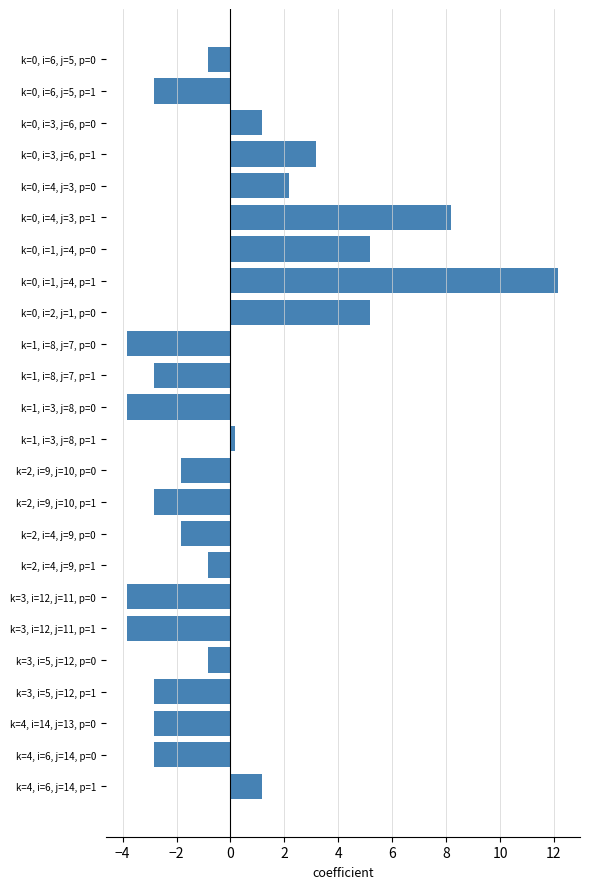

Reading bottom to top, what are all the values shown in this chart?

k=4, i=6, j=14, p=1=1.2	k=4, i=6, j=14, p=0=-2.8	k=4, i=14, j=13, p=0=-2.8	k=3, i=5, j=12, p=1=-2.8	k=3, i=5, j=12, p=0=-0.8	k=3, i=12, j=11, p=1=-3.8	k=3, i=12, j=11, p=0=-3.8	k=2, i=4, j=9, p=1=-0.8	k=2, i=4, j=9, p=0=-1.8	k=2, i=9, j=10, p=1=-2.8	k=2, i=9, j=10, p=0=-1.8	k=1, i=3, j=8, p=1=0.2	k=1, i=3, j=8, p=0=-3.8	k=1, i=8, j=7, p=1=-2.8	k=1, i=8, j=7, p=0=-3.8	k=0, i=2, j=1, p=0=5.2	k=0, i=1, j=4, p=1=12.2	k=0, i=1, j=4, p=0=5.2	k=0, i=4, j=3, p=1=8.2	k=0, i=4, j=3, p=0=2.2	k=0, i=3, j=6, p=1=3.2	k=0, i=3, j=6, p=0=1.2	k=0, i=6, j=5, p=1=-2.8	k=0, i=6, j=5, p=0=-0.8